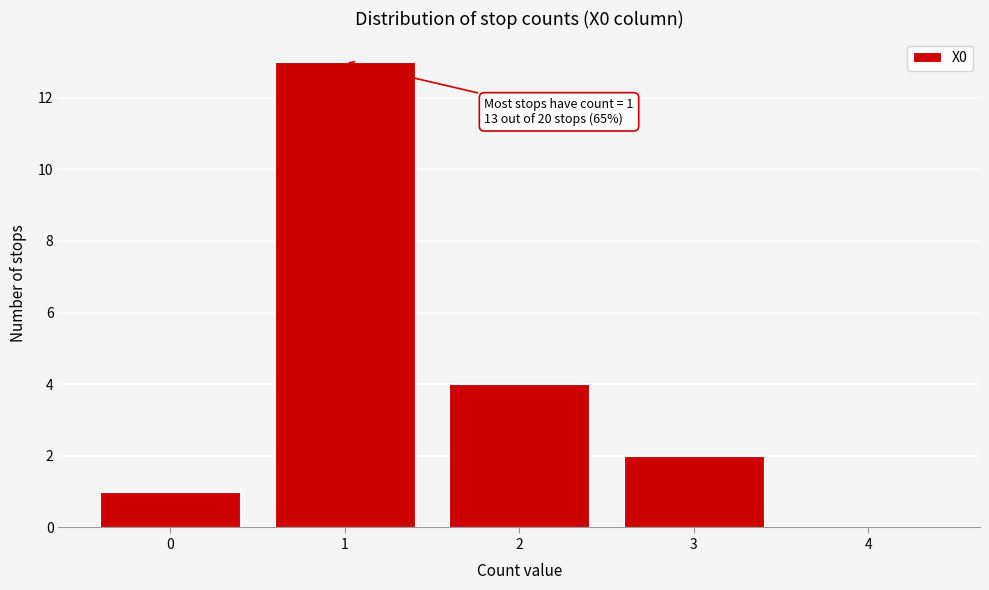

Reading left to right, list all the values displayed in this chart.

0=1	1=13	2=4	3=2	4=0